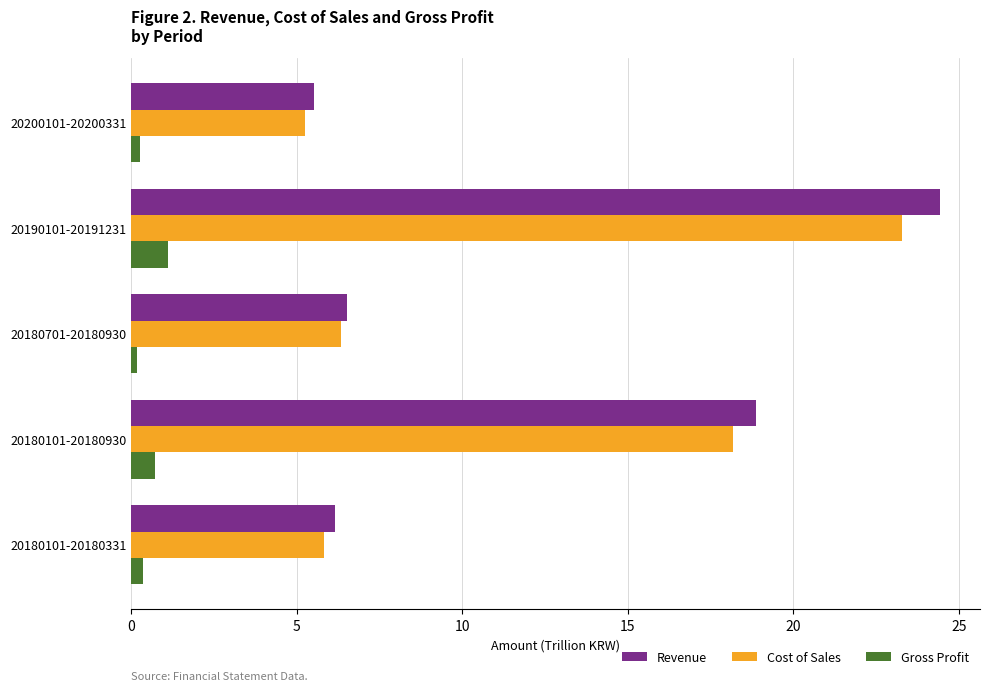

List the series in order of their peak value, lowest first.

Gross Profit, Cost of Sales, Revenue